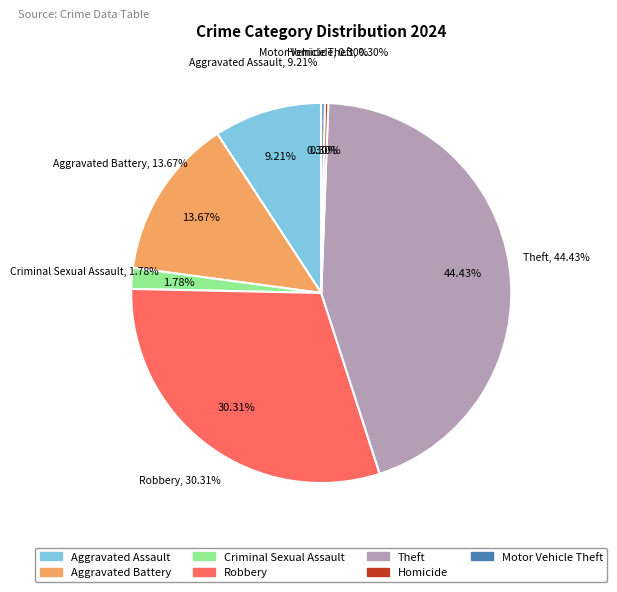

How much of the chart is everything except Aggravated Assault?

90.8%